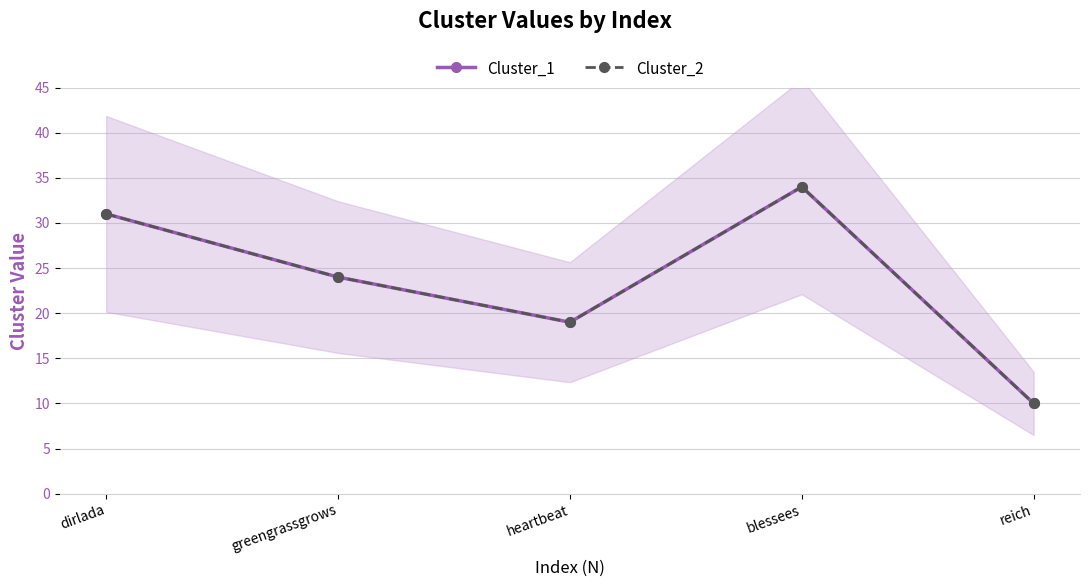

How many interior local valleys does the Cluster_2 series have?

1